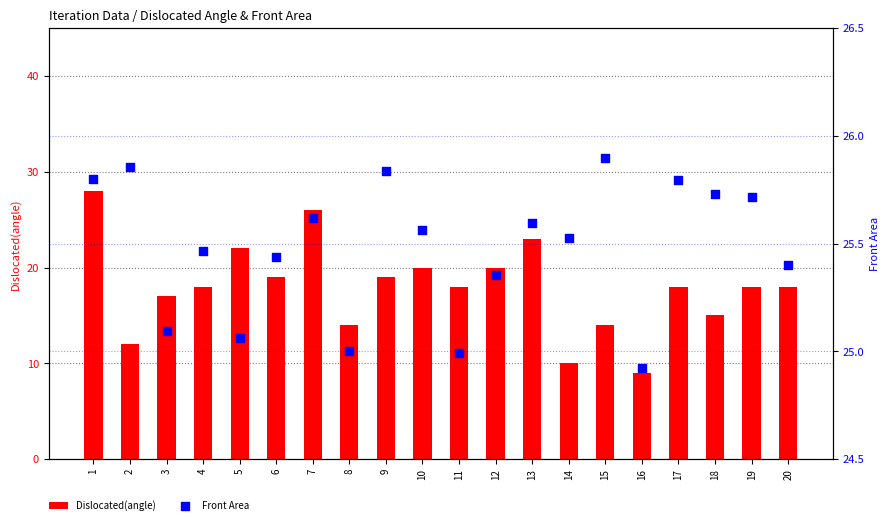

At which category is the sum across all series the highest?

1